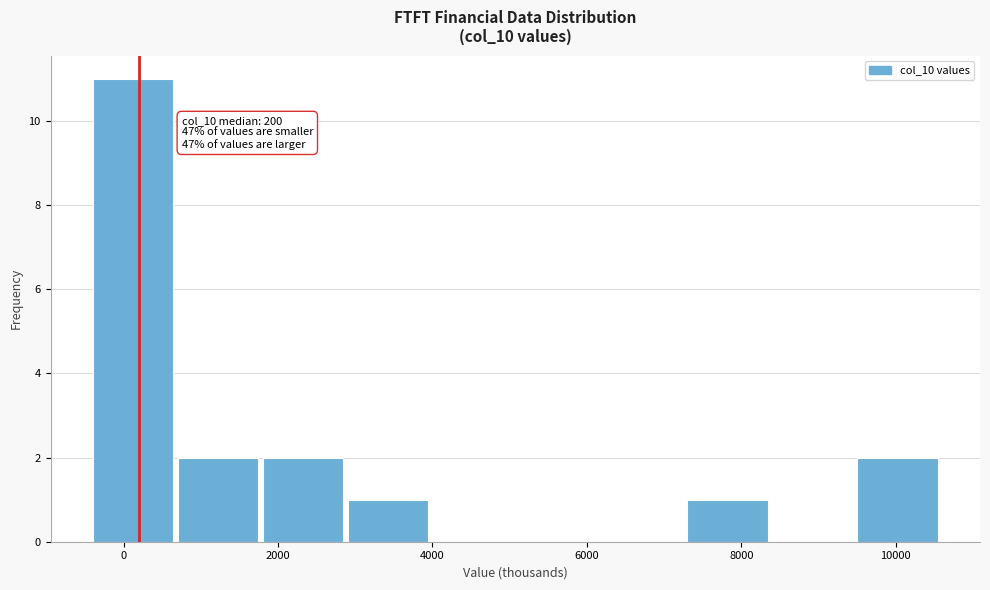

Over which range of the x-axis is the bar tallest?

-400 to 700